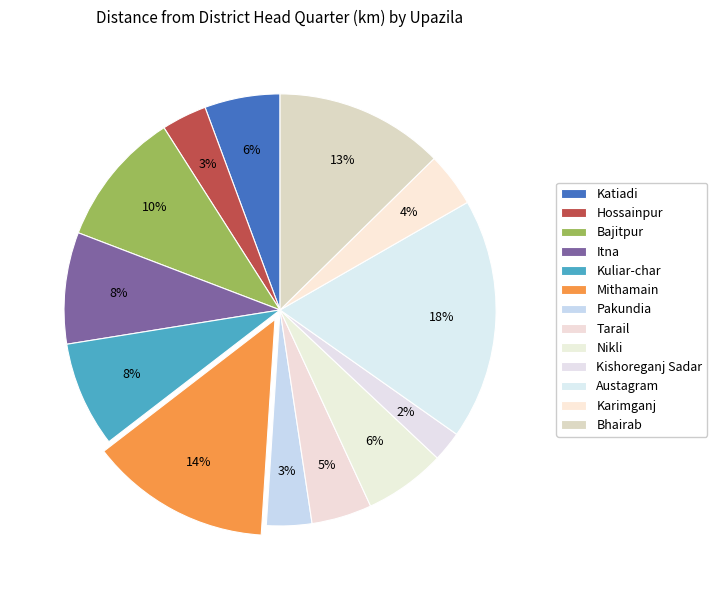

How many segments does this pie chart have?

13